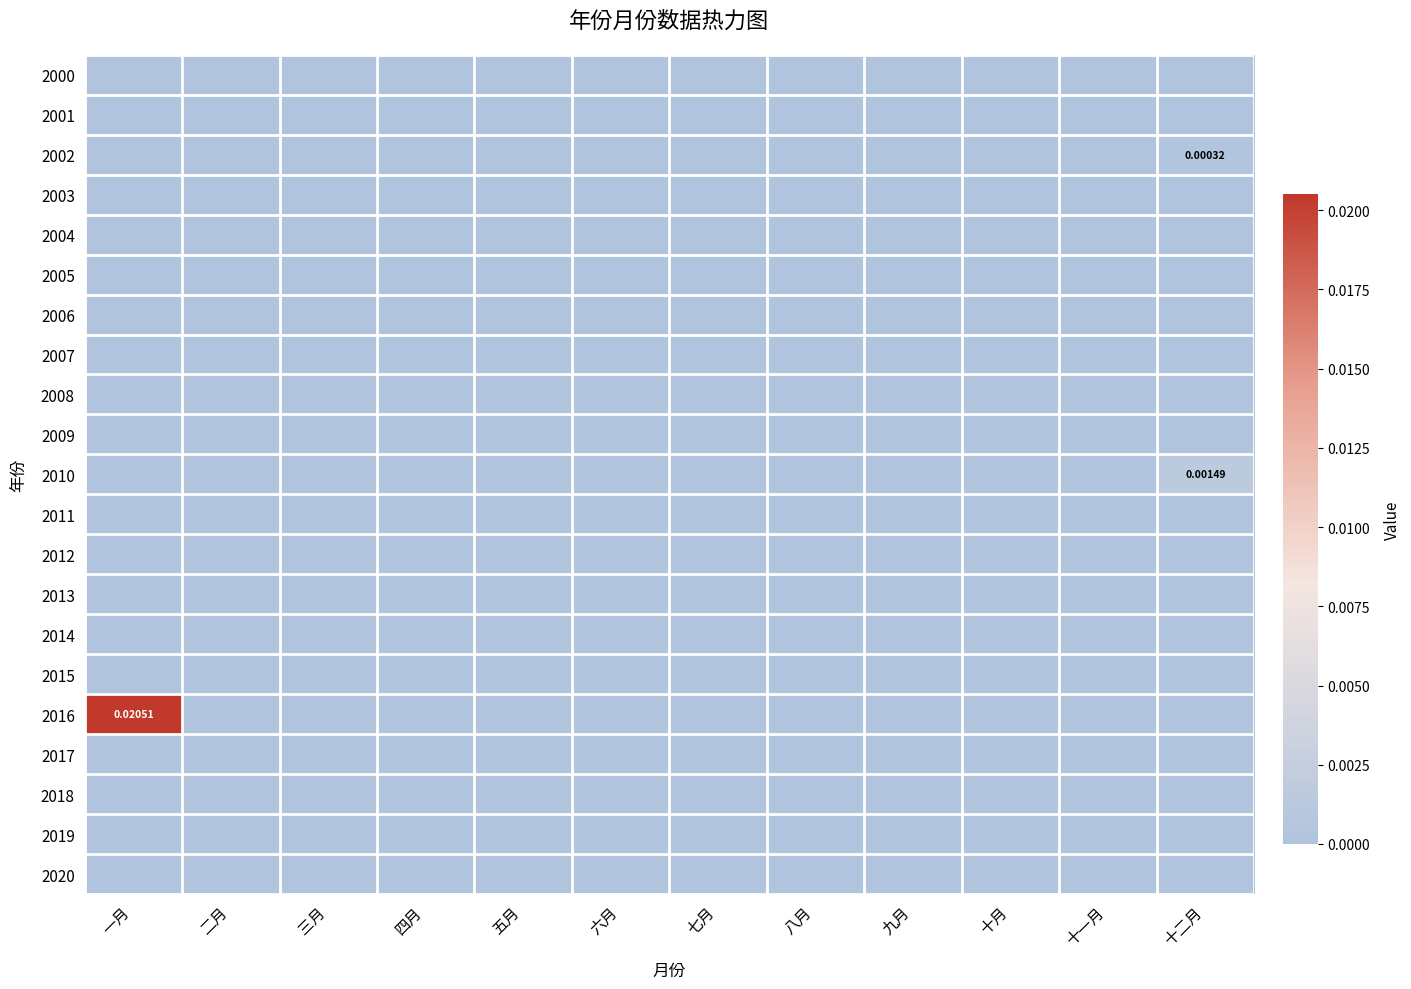

Is the value of 2015 at 一月 greater than the value of 2004 at 十二月?

No